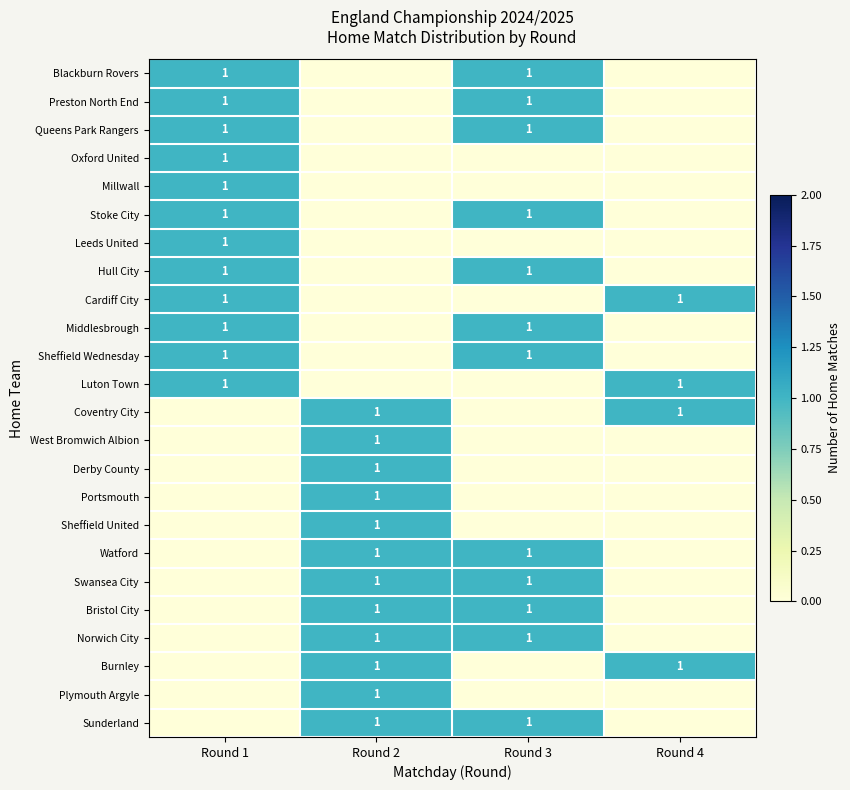

Between Round 4 and Round 1, which is larger?

Round 1